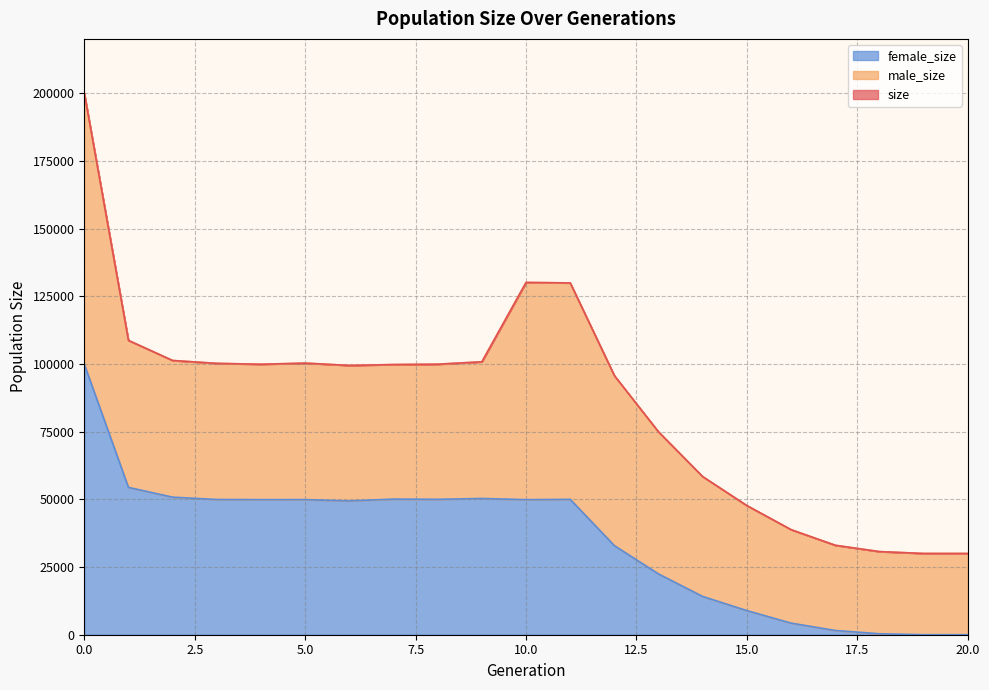

The value of female_size at 2 is 50806. True or false?

True